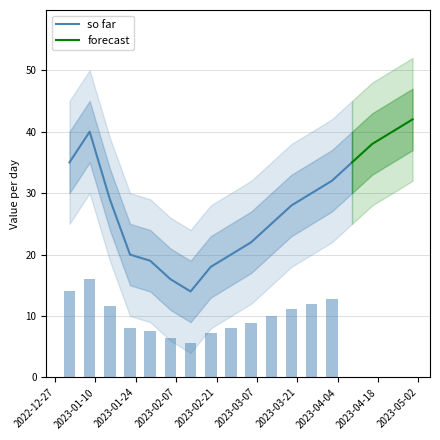

How many data points are above 29?

8